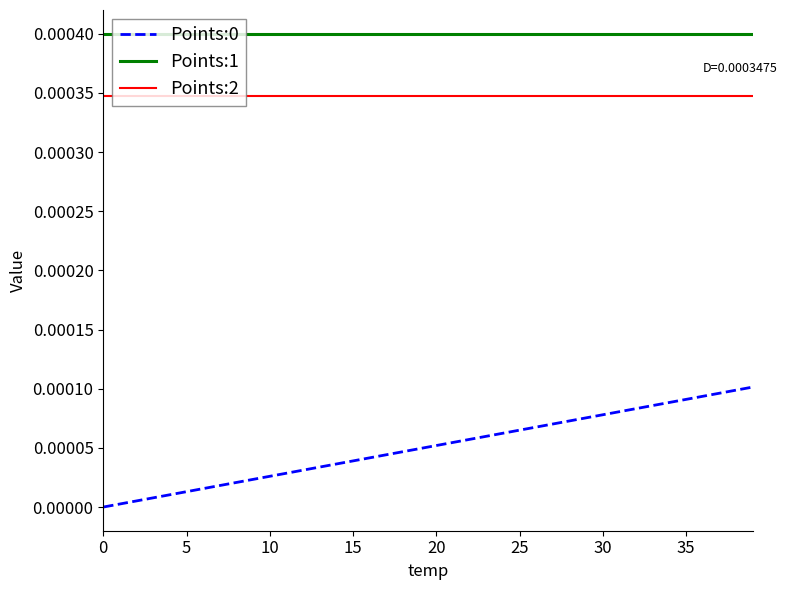

True or false: Points:1 and Points:2 cross at least once.

False